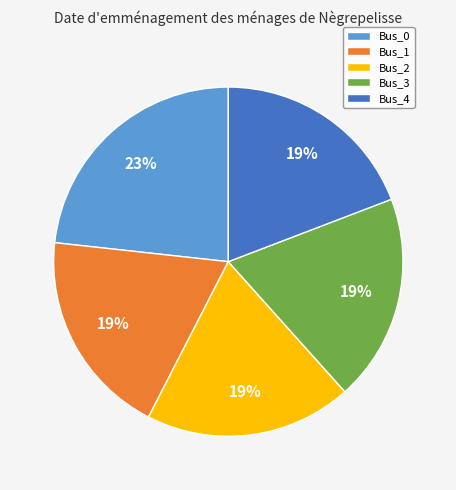

How many segments does this pie chart have?

5